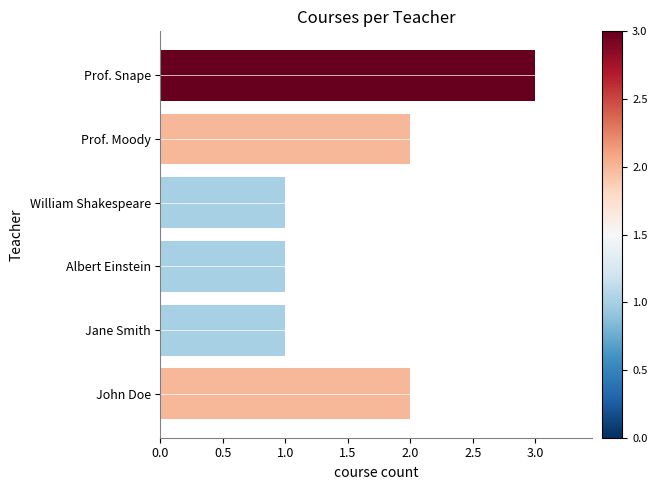

Reading top to bottom, what are all the values shown in this chart?

3	2	1	1	1	2